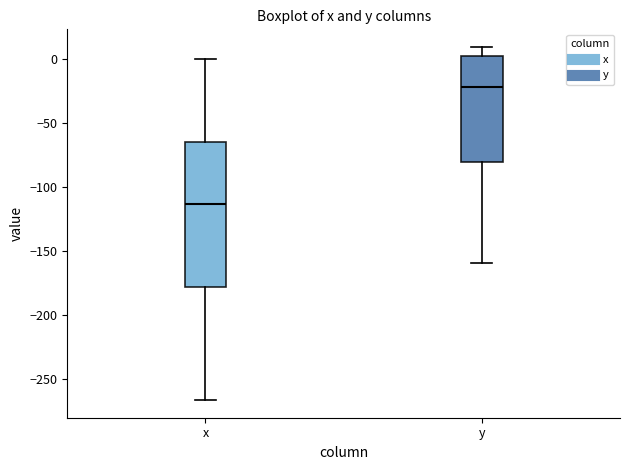

Reading left to right, transcribe this box plot: for each box, give where its median line is, the range the box spans, and where its two whiskers end, as read against the y-axis. The values are not printed on the chart, so give them approximately, as read against the axis.

x: median -115, box -180 to -65, whiskers -265 to 0
y: median -20, box -80 to 0, whiskers -160 to 10